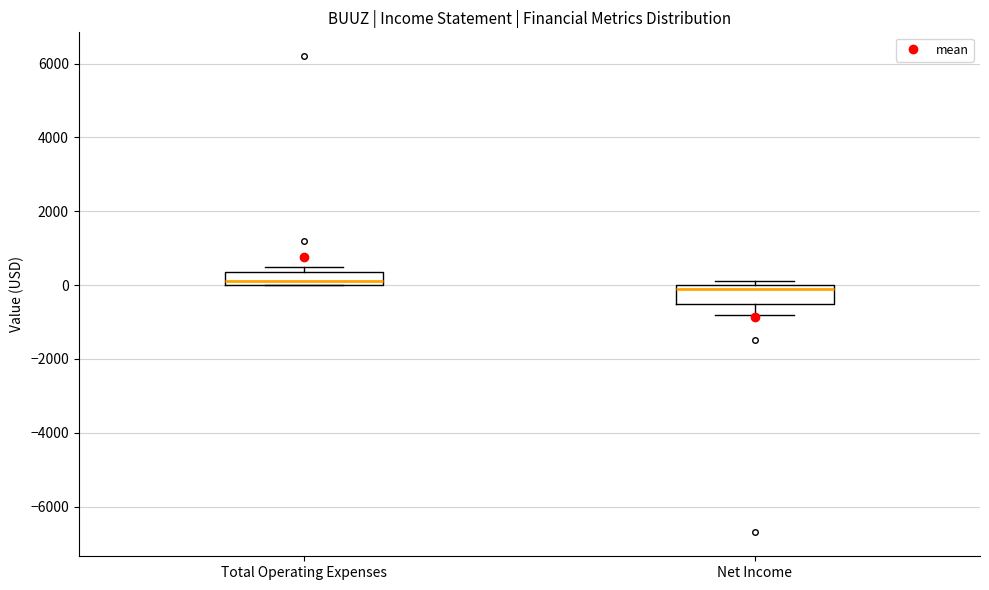

Where does the median line of the box for Total Operating Expenses sit on the y-axis? The values are not printed on the chart, so give them approximately, as read against the axis.

200